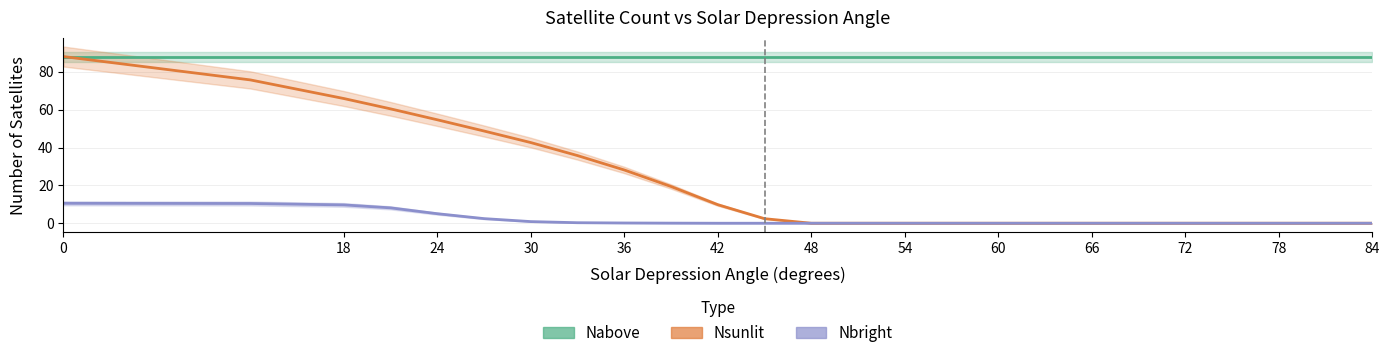

What is the highest value of the Nsunlit series?

88.1